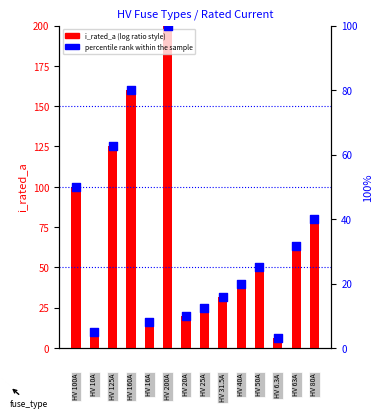

Which series reaches the minimum Y coordinate?

percentile rank within the sample